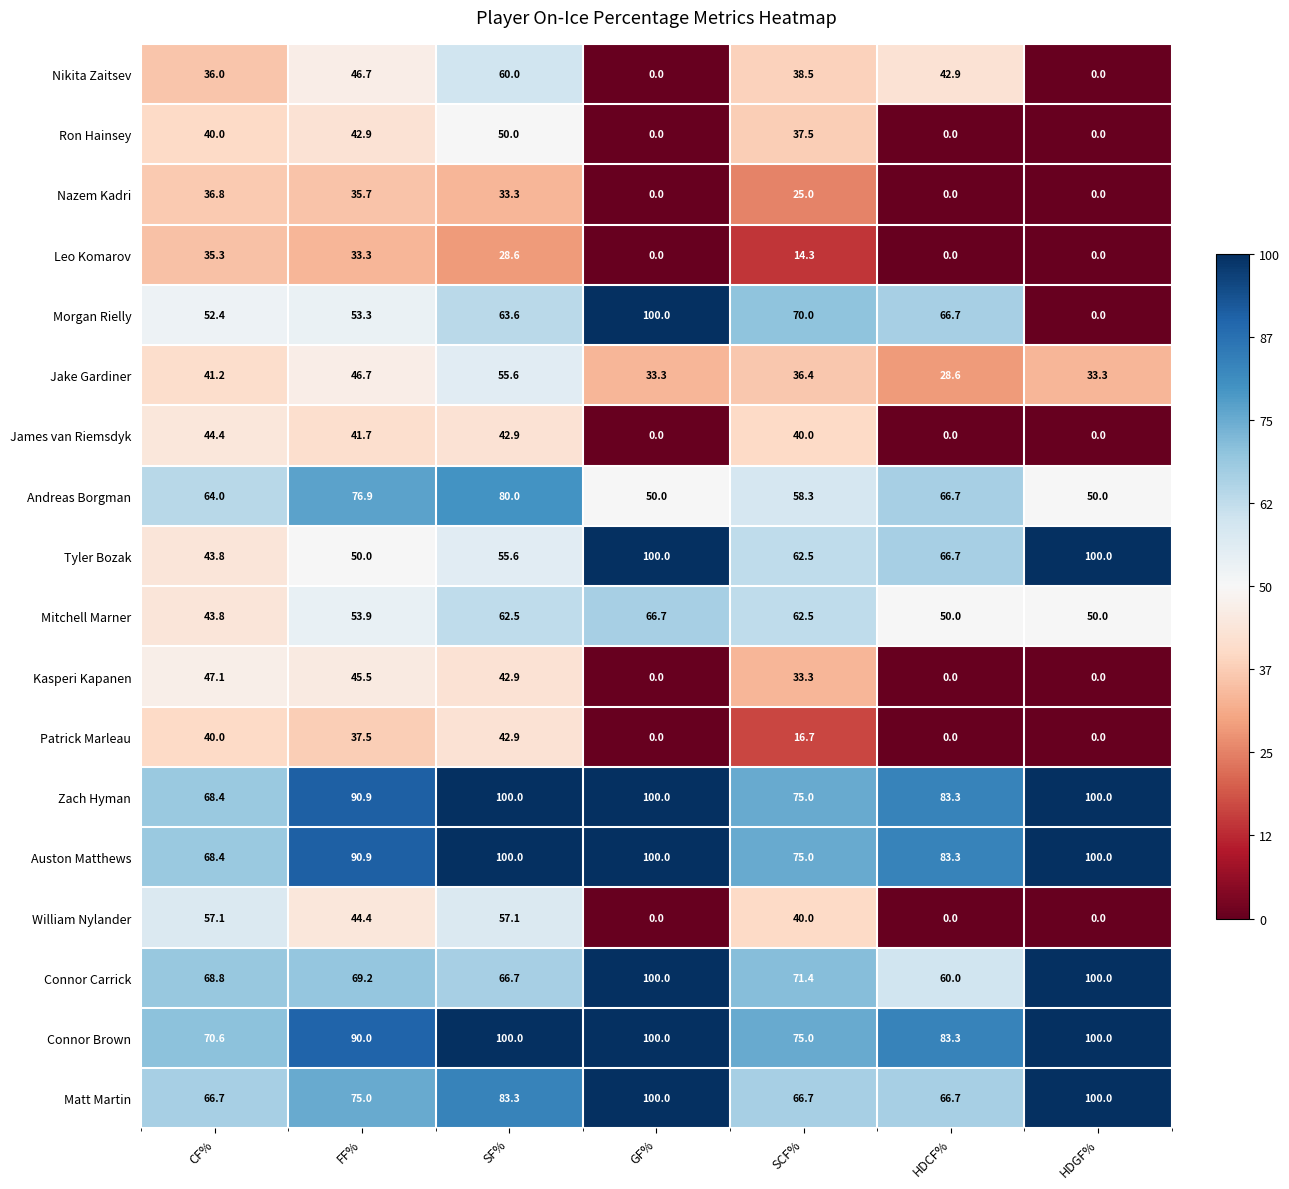

At which category is the sum across all series the highest?

SF%